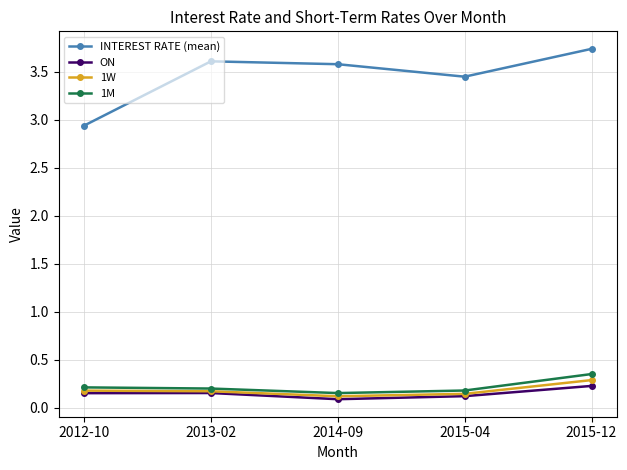

What is the label of the 5th point from the right?

2012-10